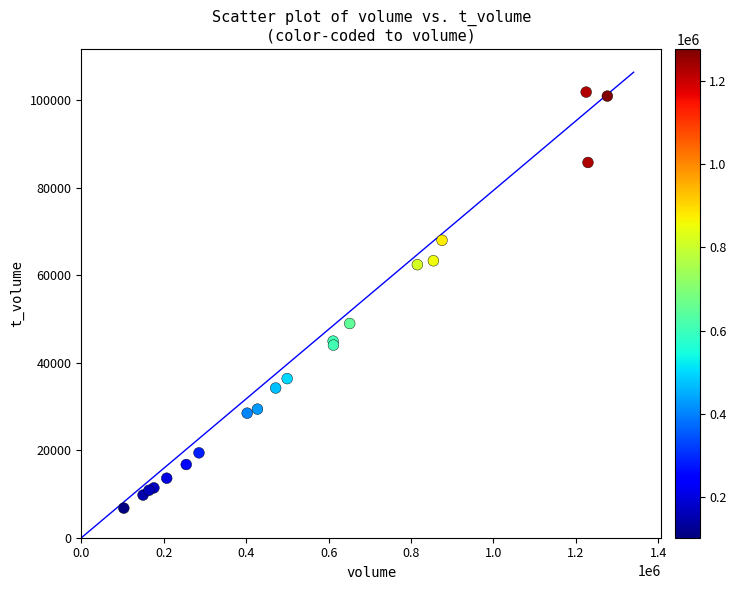

What Y value in the scatter plot is closest to 54323?

48975